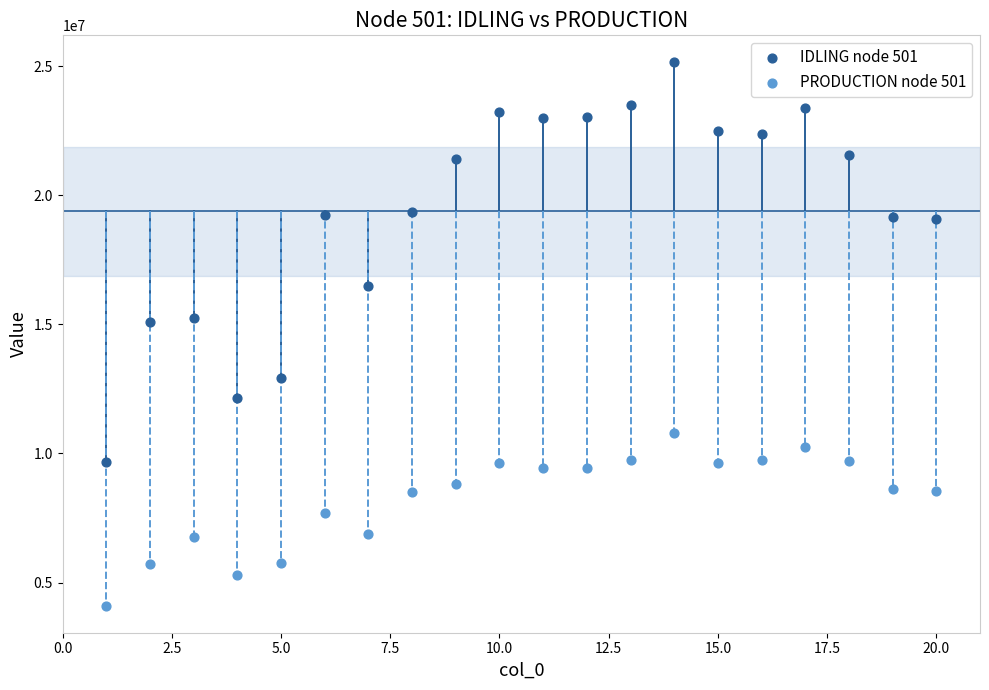

Which series has the largest Y range (max minus min)?

IDLING node 501